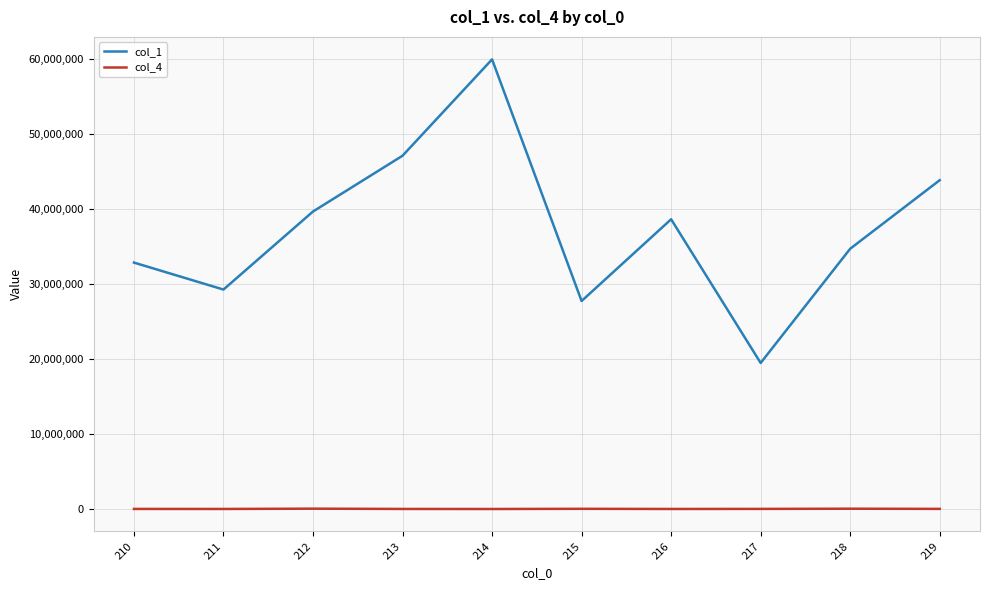

True or false: col_4 and col_1 intersect in this chart.

False